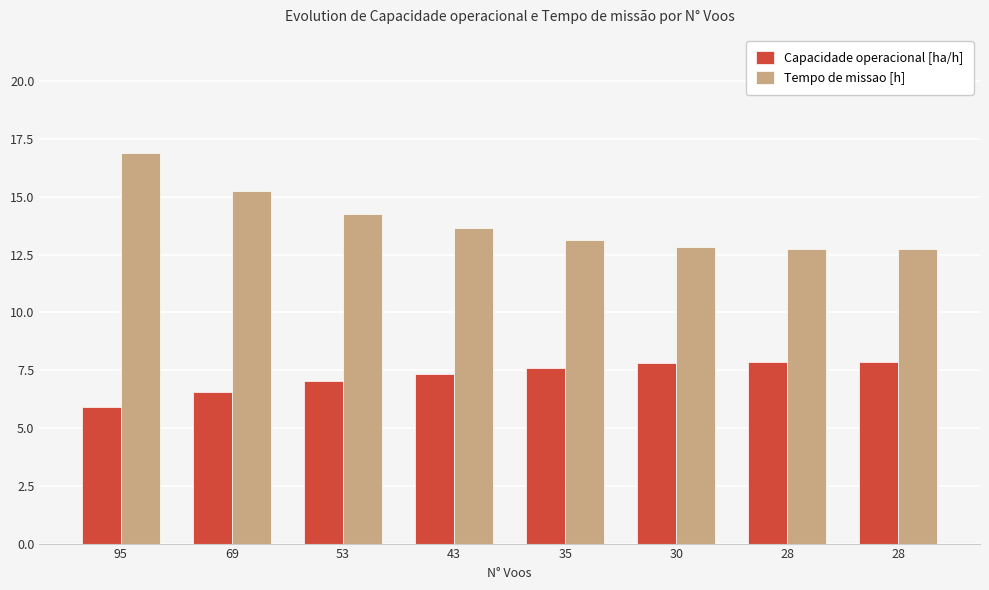

Are the bars grouped side by side (vs. stacked)?

Yes